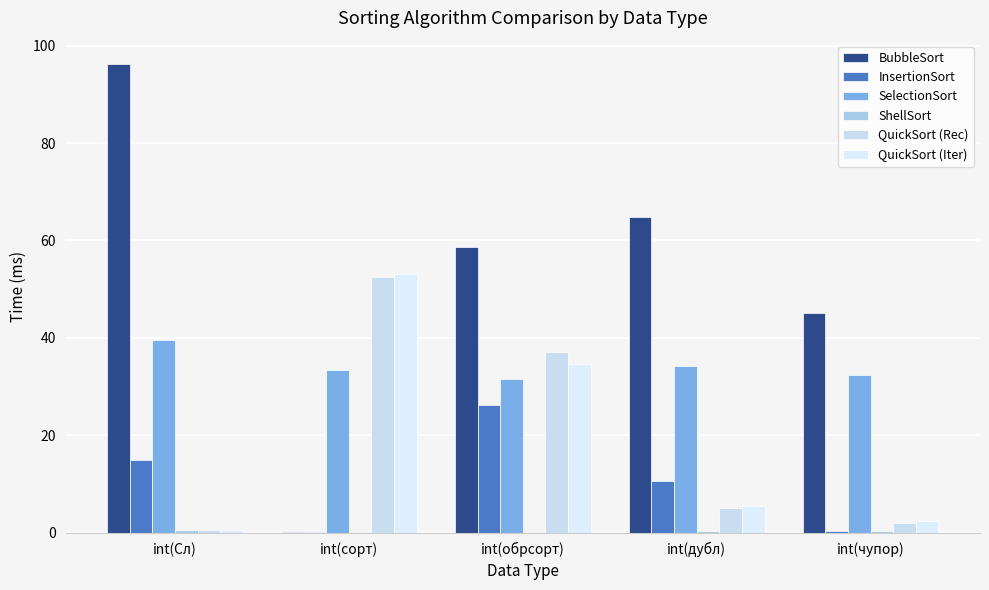

Reading left to right, list all the values displayed in this chart.

BubbleSort: int(Сл)=96.2	int(сорт)=0.0	int(обрсорт)=58.7	int(дубл)=64.9	int(чупор)=45.2
InsertionSort: int(Сл)=14.9	int(сорт)=0.0	int(обрсорт)=26.2	int(дубл)=10.7	int(чупор)=0.4
SelectionSort: int(Сл)=39.6	int(сорт)=33.4	int(обрсорт)=31.5	int(дубл)=34.2	int(чупор)=32.3
ShellSort: int(Сл)=0.6	int(сорт)=0.1	int(обрсорт)=0.2	int(дубл)=0.3	int(чупор)=0.3
QuickSort (Rec): int(Сл)=0.5	int(сорт)=52.4	int(обрсорт)=37.1	int(дубл)=5.1	int(чупор)=1.9
QuickSort (Iter): int(Сл)=0.6	int(сорт)=53.0	int(обрсорт)=34.6	int(дубл)=5.5	int(чупор)=2.4